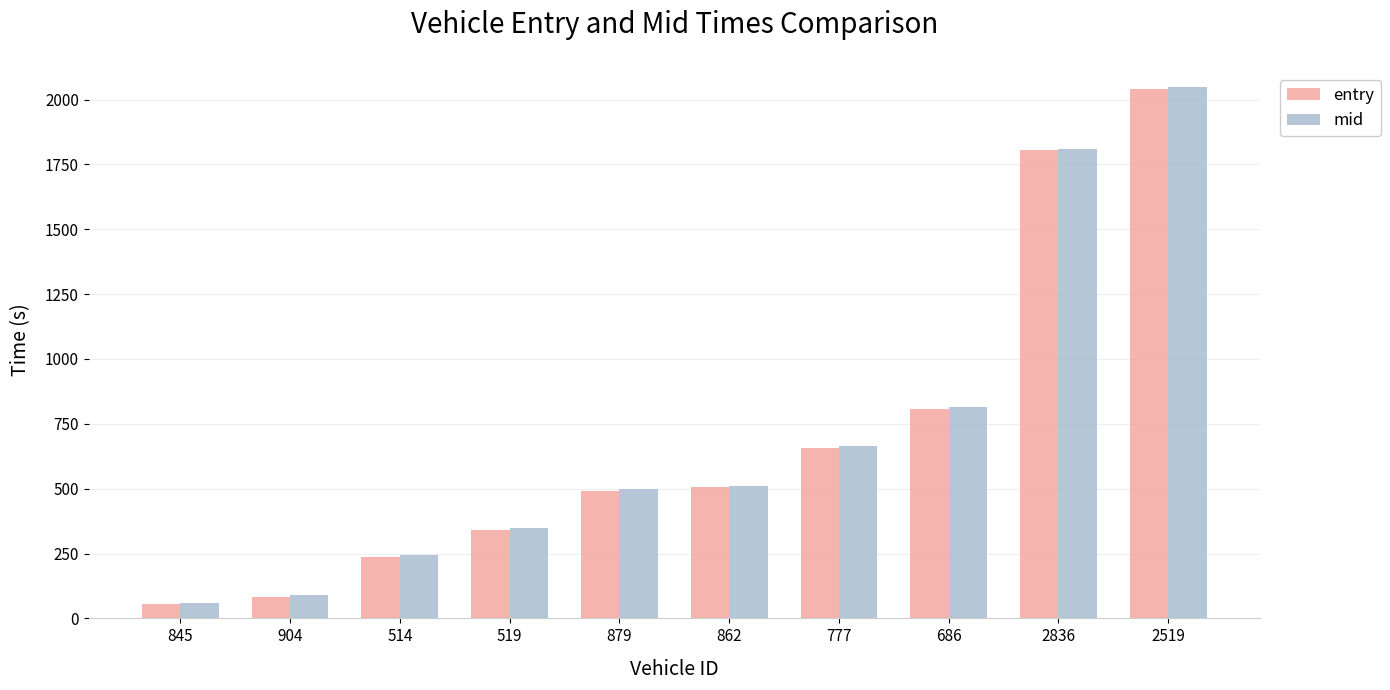

At which label is entry closest to 1048?

686